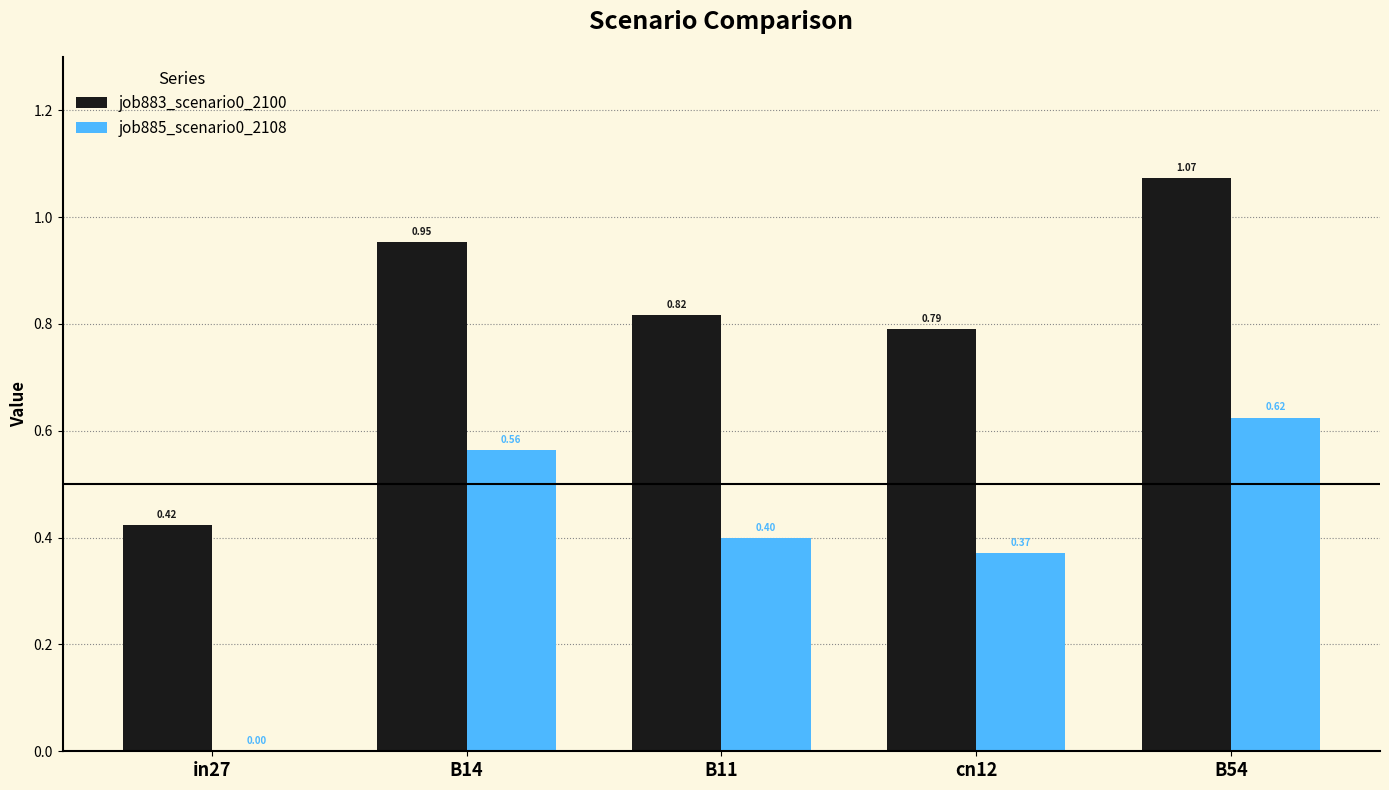

What is the total value across all series at cn12?

1.2